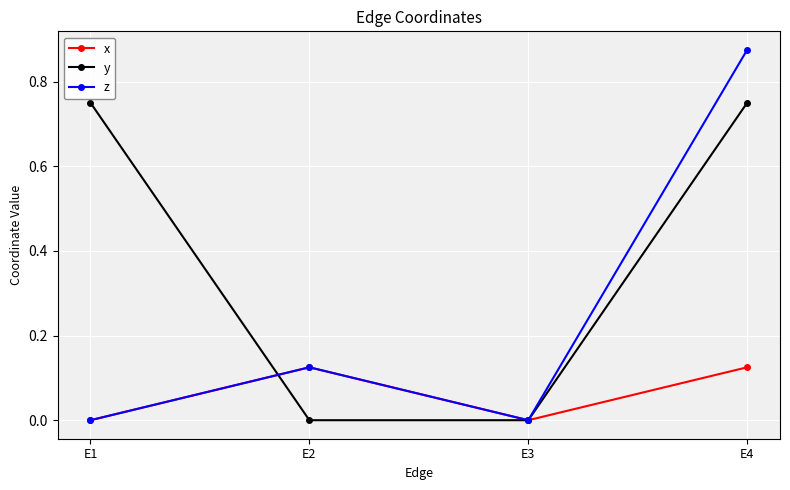

Which category has the highest value in the z series?

E4